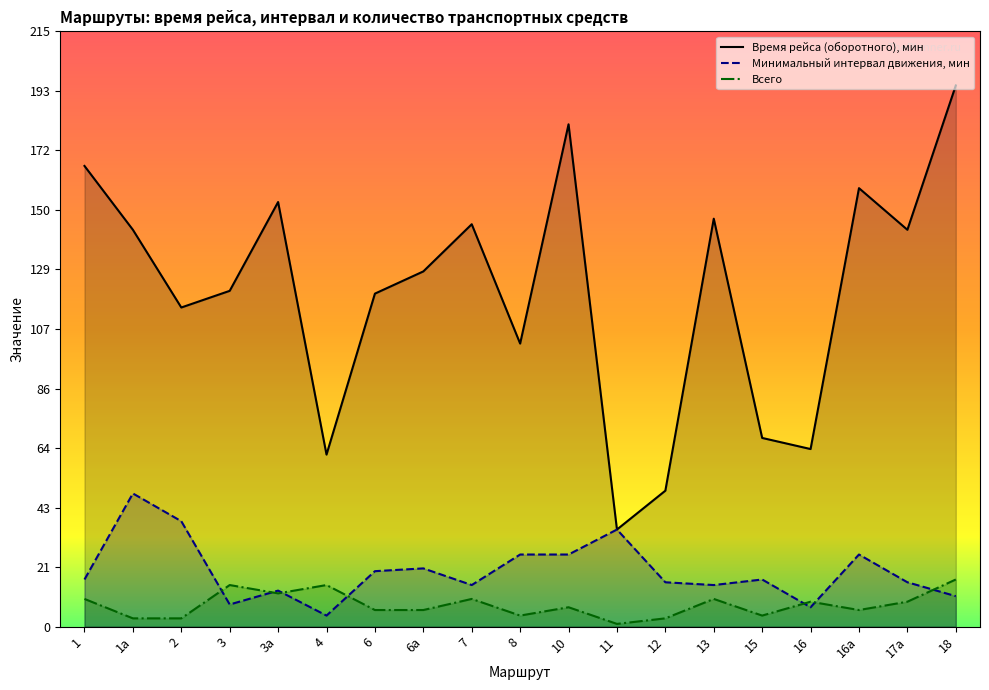

What is the maximum value for Всего?

17